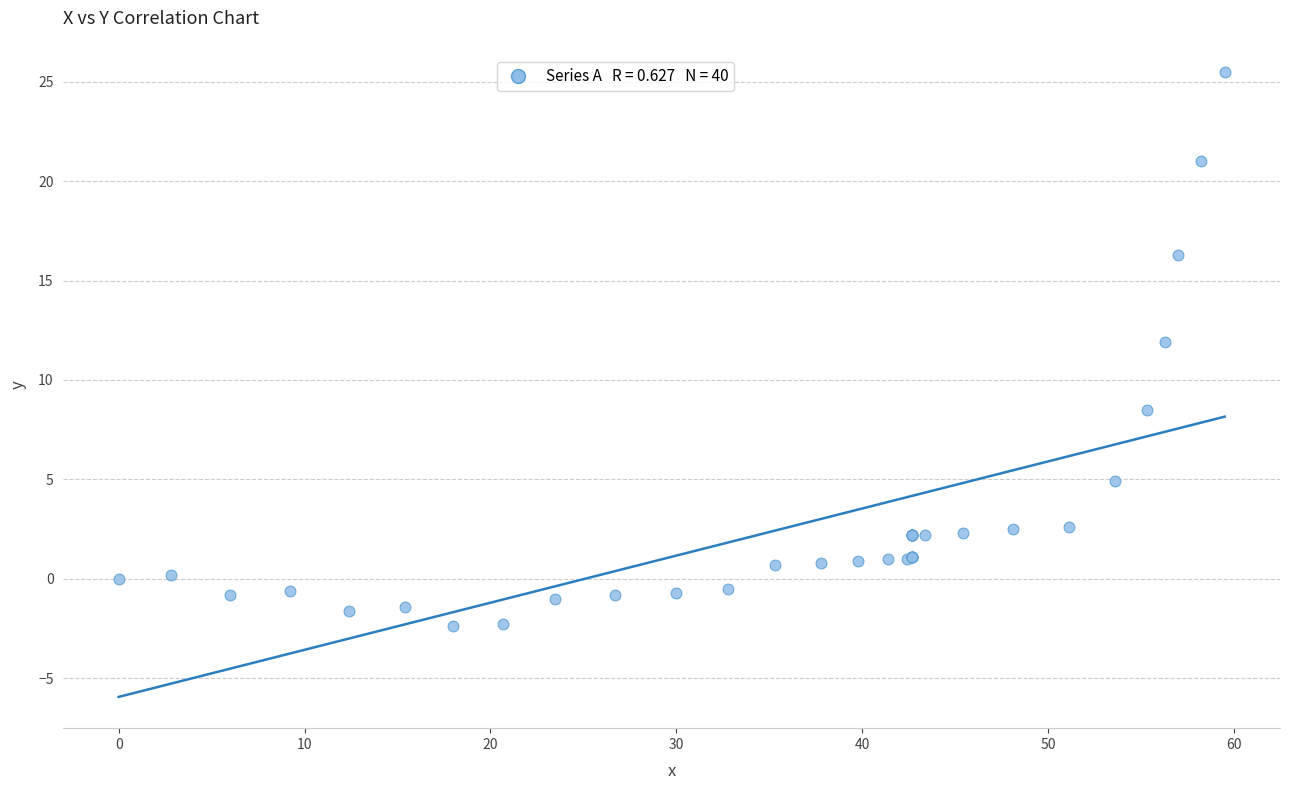

What Y value in the scatter plot is closest to 11?

11.9